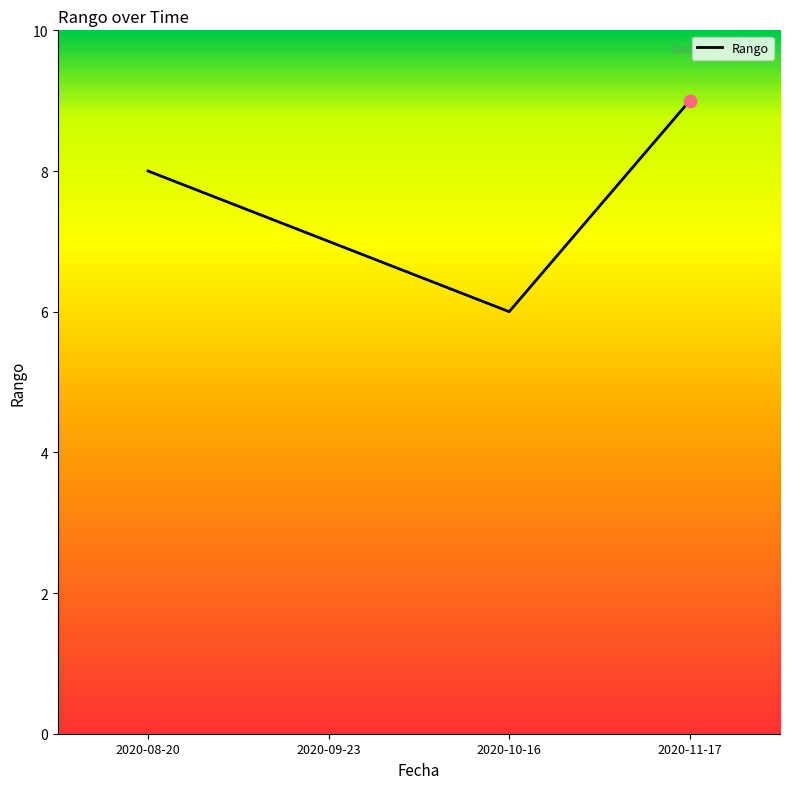

Which has a higher value, 2020-09-23 or 2020-10-16?

2020-09-23